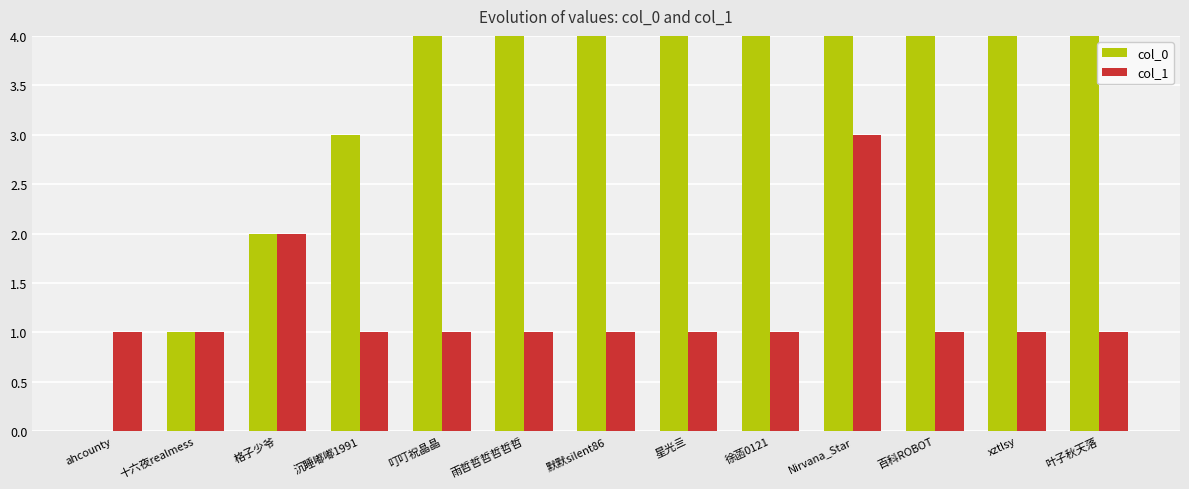

The value of col_1 at 沉睡嘟嘟1991 is 1. True or false?

True